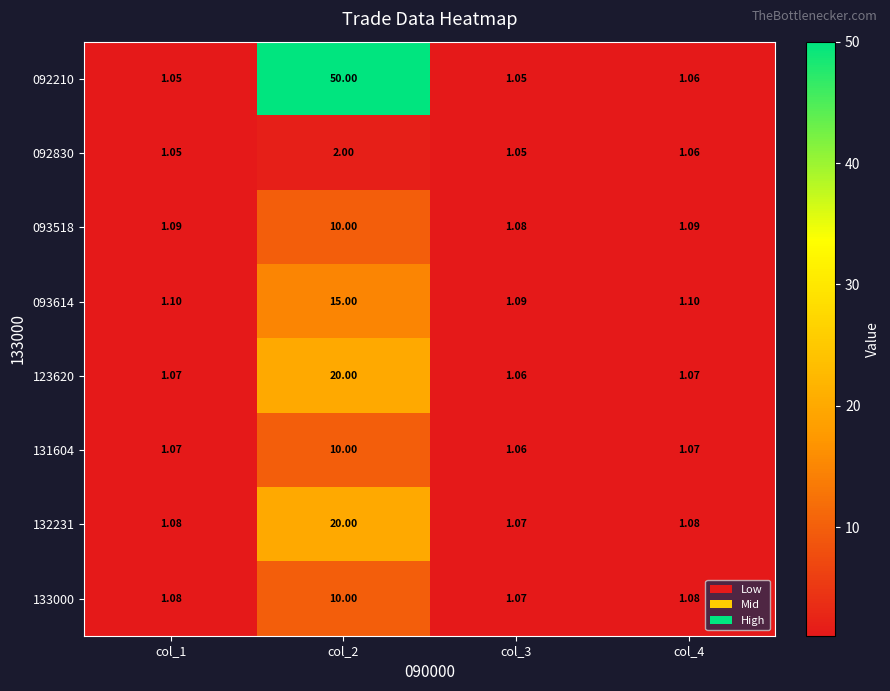

What is the total value across all series at col_1?

8.6